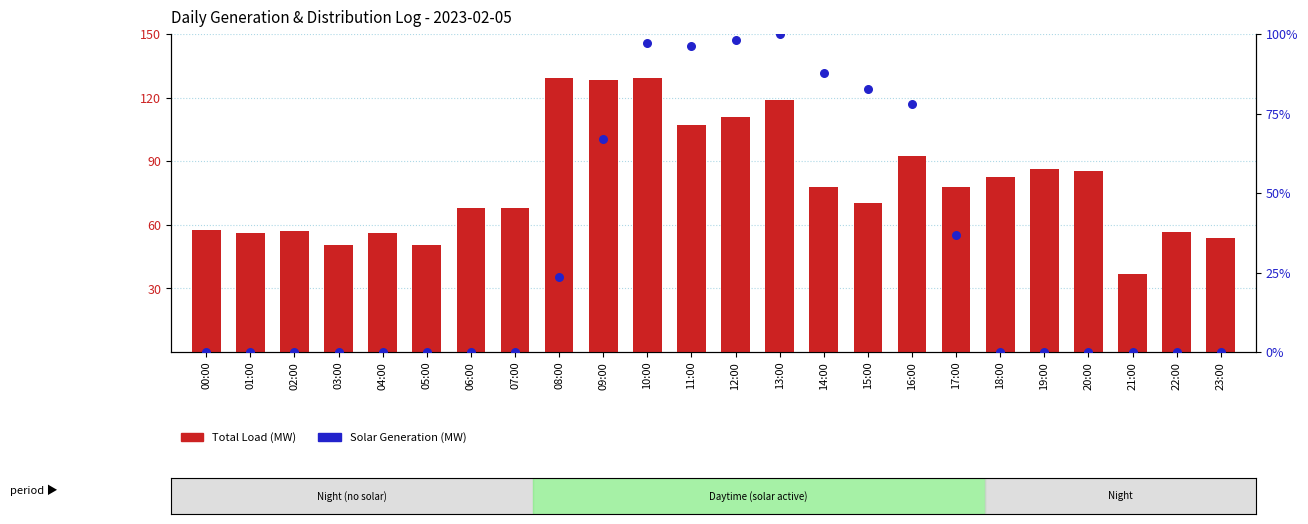

Which series has the largest total across all categories?

Total Load (MW)